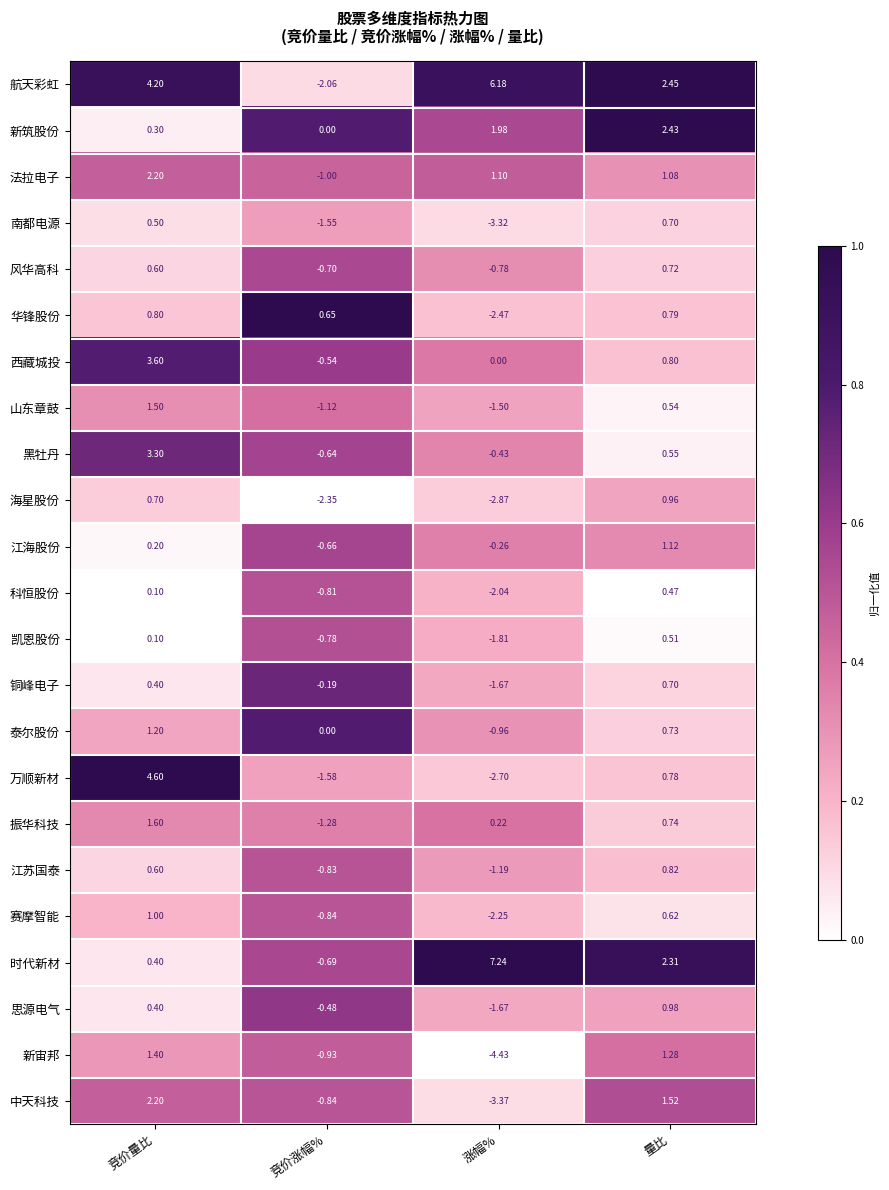

Which series has the widest spread of values?

航天彩虹